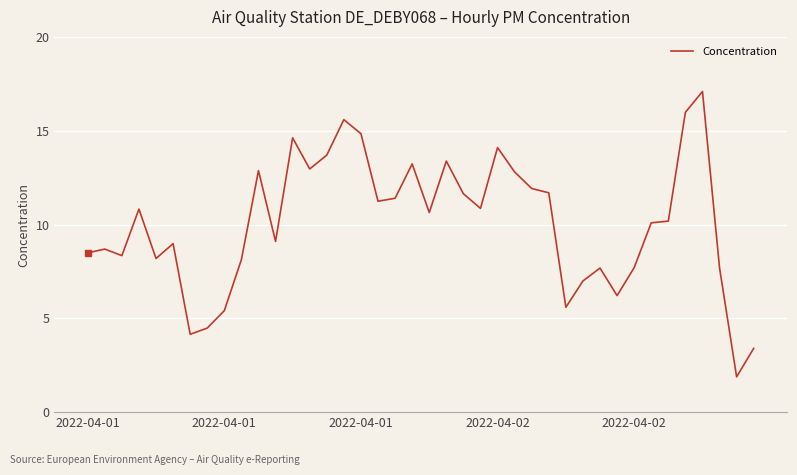

What is the maximum value shown in the chart?

17.1